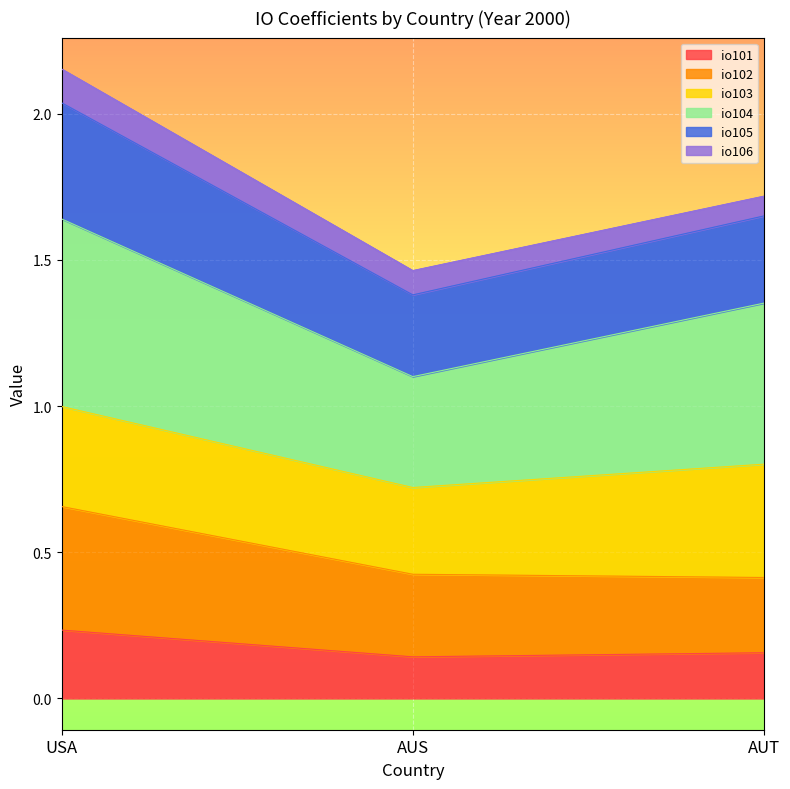

What is the maximum value shown in the chart?

0.7